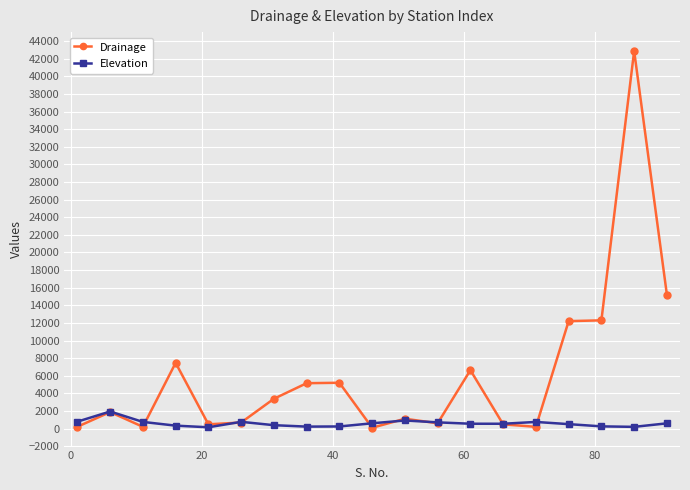

Which series has the largest range (max minus min)?

Drainage